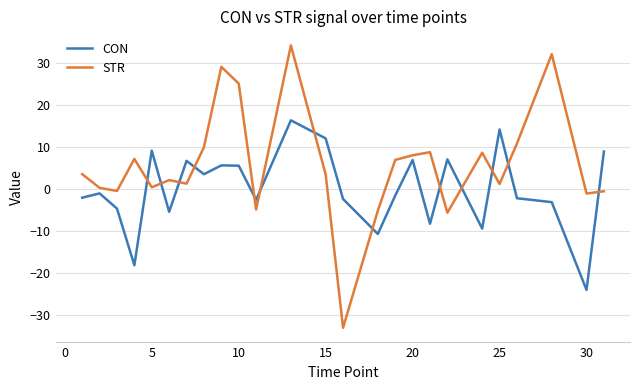

What is the maximum value shown in the chart?

34.1